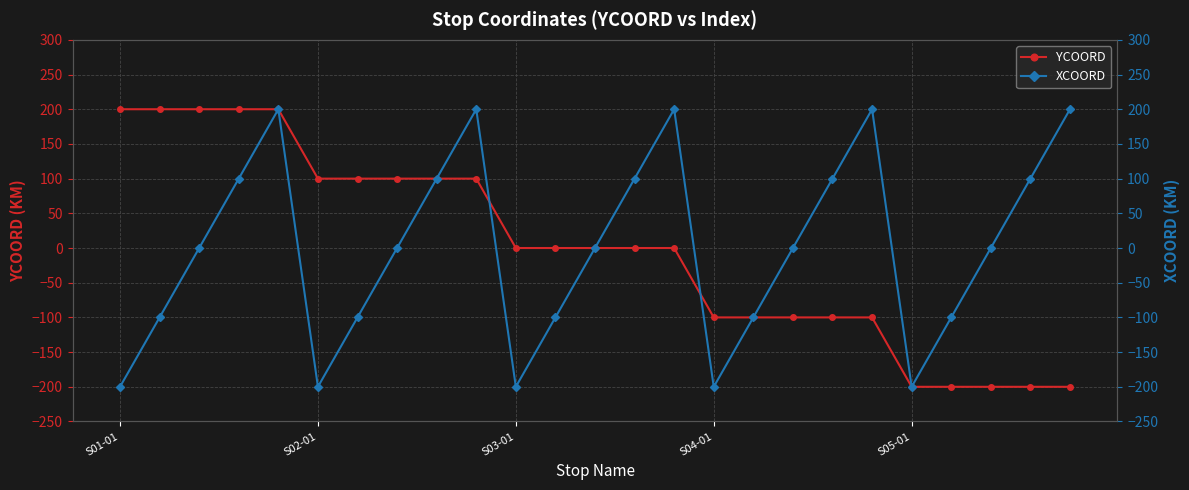

How many data points in XCOORD are above 0?

10